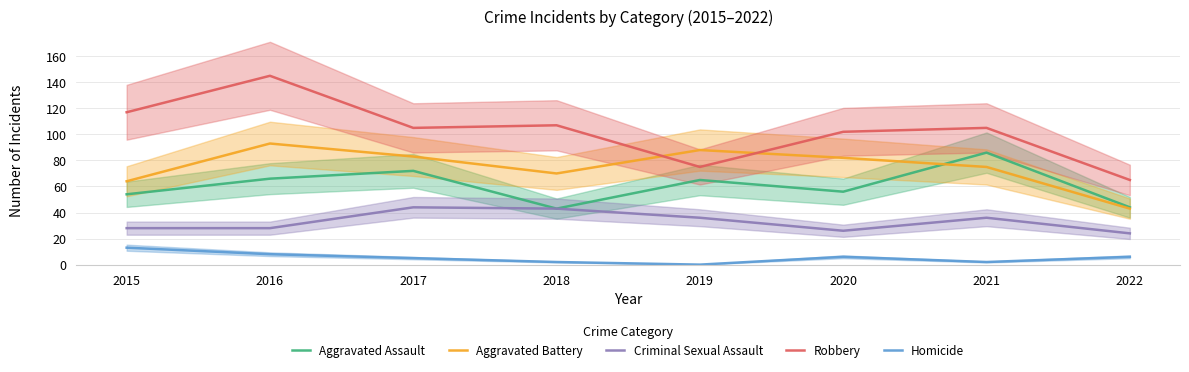

Does the chart have visible grid lines?

Yes